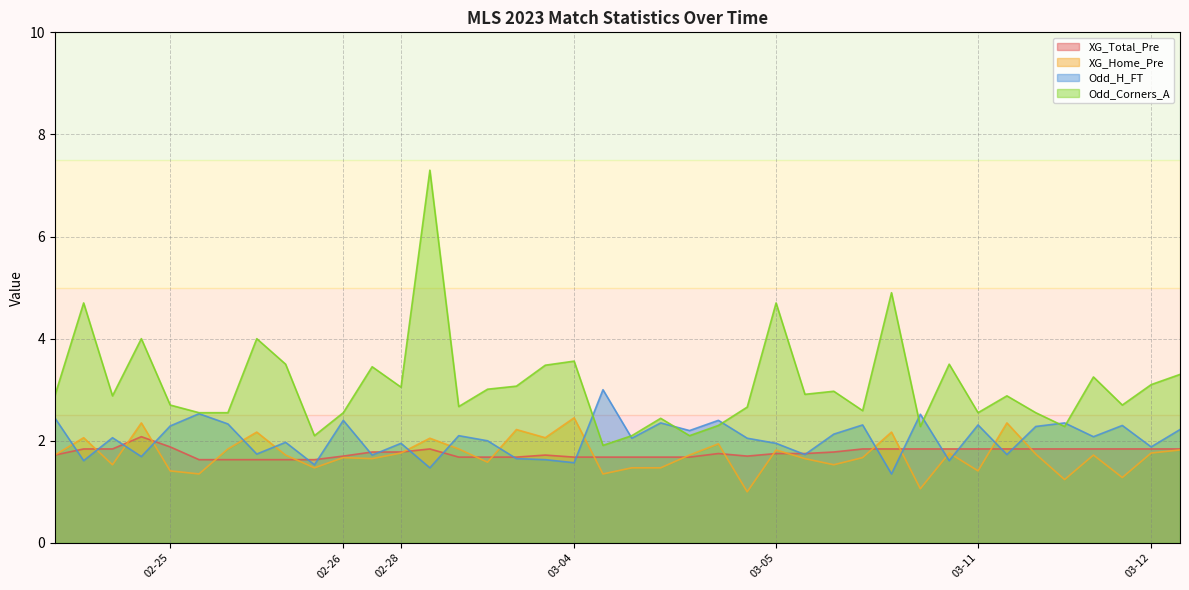

True or false: Odd_Corners_A and XG_Home_Pre intersect in this chart.

False